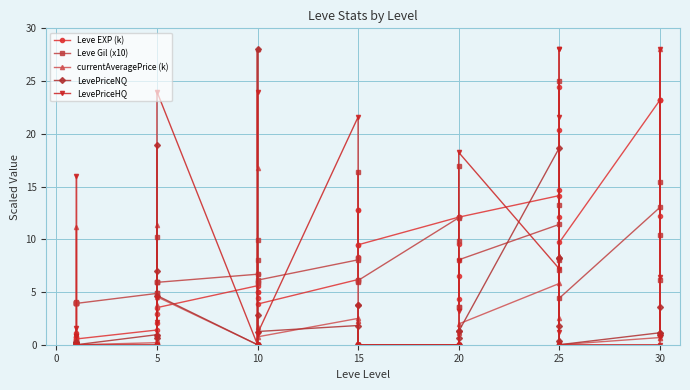

Reading right to left, list all the values displayed in this chart.

Leve EXP (k): 23.2	12.2	23.2	23.2	9.7	24.4	20.4	14.6	12.1	14.1	12.1	4.3	12.1	9.6	6.5	12.1	9.5	9.5	12.8	8.4	12.8	6.2	3.9	5.0	4.4	6.7	5.0	5.6	3.5	2.0	0.8	2.9	0.8	1.4	0.5	0.4	0.7	0.7	1.1	0.4
Leve Gil (x10): 15.4	6.1	10.4	13.0	4.4	25.0	13.3	7.1	8.0	11.4	8.0	3.5	9.8	17.0	3.5	12.0	6.1	6.0	8.2	6.0	16.4	8.0	6.1	9.9	5.9	8.0	5.9	6.7	5.9	6.0	4.9	10.3	5.9	4.9	3.9	3.9	4.0	4.0	4.0	4.0
currentAveragePrice (k): 0.6	28.0	1.0	0.7	0.0	8.4	2.5	8.4	0.5	5.8	2.0	0.0	1.2	1.1	0.0	0.0	0.0	0.0	2.2	0.0	2.2	2.5	0.7	1.7	28.0	16.8	28.0	0.0	4.5	11.4	0.4	3.1	3.7	0.2	0.0	0.1	0.3	0.3	11.2	0.3
LevePriceNQ: 1.2	3.5	1.0	1.1	0.0	8.2	1.8	8.2	0.4	18.7	1.3	0.0	0.7	1.3	0.0	0.0	0.0	0.0	3.7	0.0	3.7	1.8	1.3	2.8	0.0	0.0	28.0	0.0	4.7	18.9	0.7	0.0	7.0	1.0	0.0	0.3	0.1	0.3	0.0	0.1
LevePriceHQ: 0.8	28.0	6.5	0.0	0.0	28.0	21.6	28.0	1.2	7.2	18.2	0.0	8.0	3.2	0.0	0.0	0.0	0.0	0.0	0.0	0.0	21.6	1.1	0.0	0.0	24.0	0.0	0.0	24.0	0.0	0.0	4.4	2.2	0.0	0.0	0.0	1.6	0.8	16.0	0.8